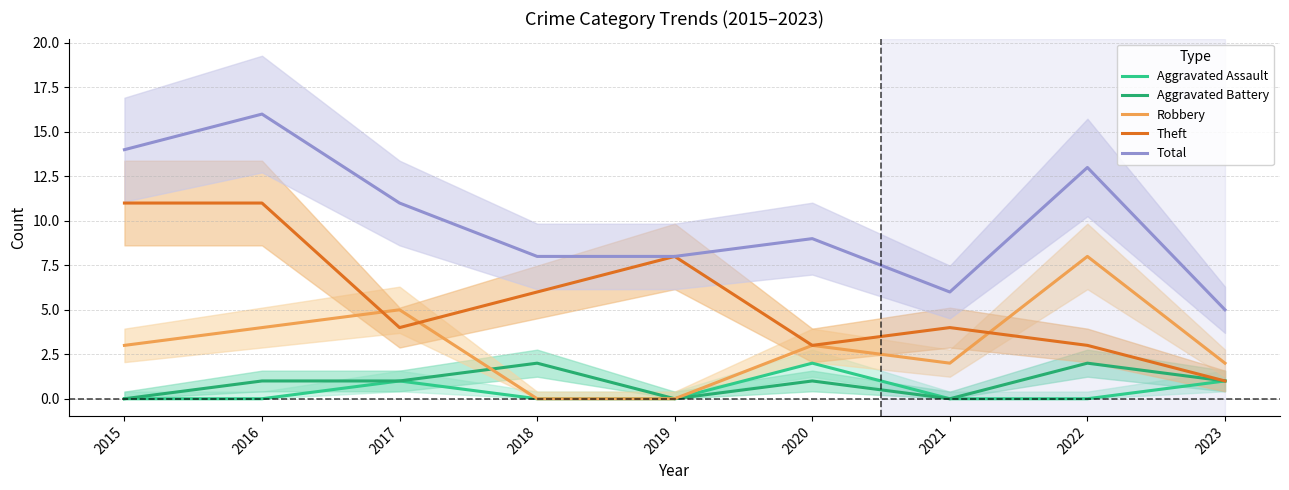

At which category does Aggravated Assault reach its first local peak?

2017